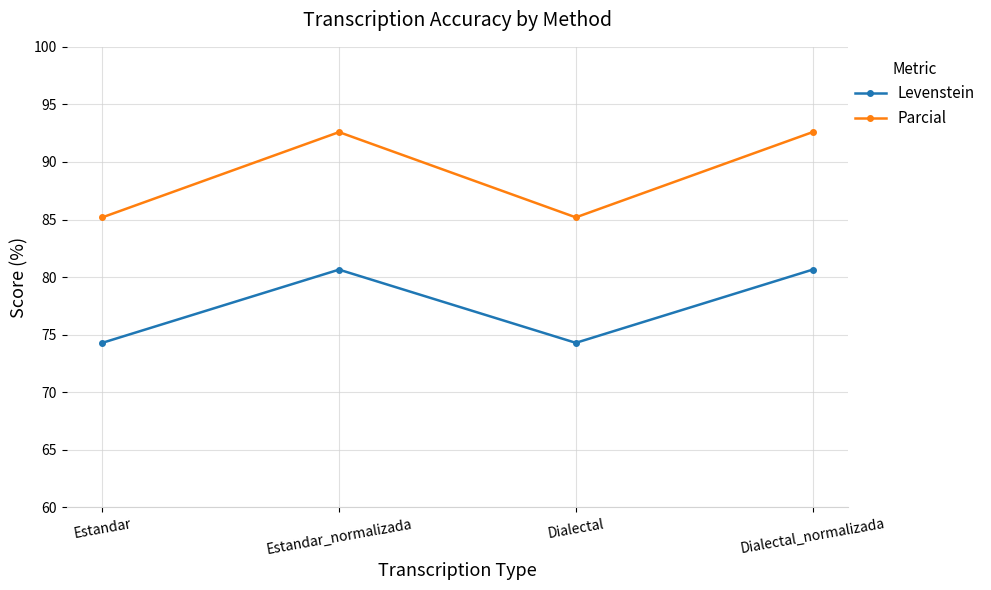

True or false: Parcial and Levenstein intersect in this chart.

False